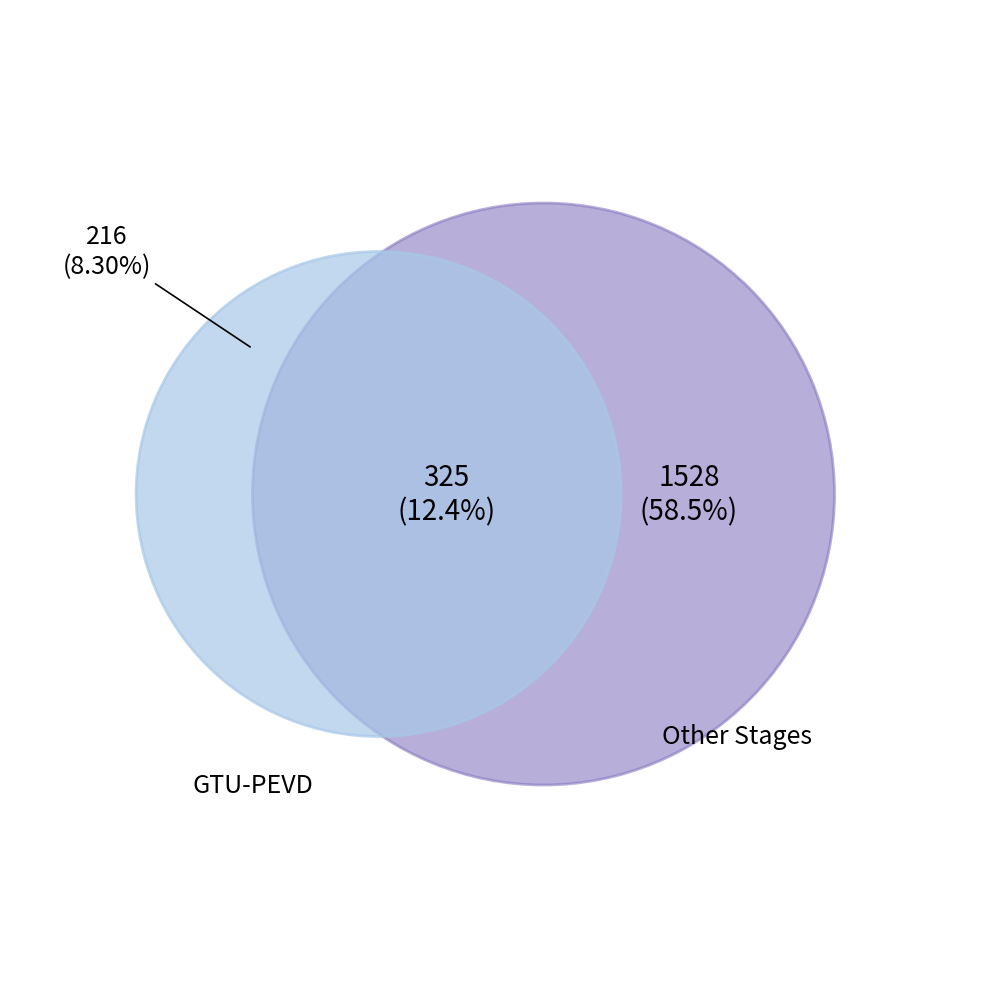

To the nearest percent, what percentage of the pie is GTU-PEVD?

21%